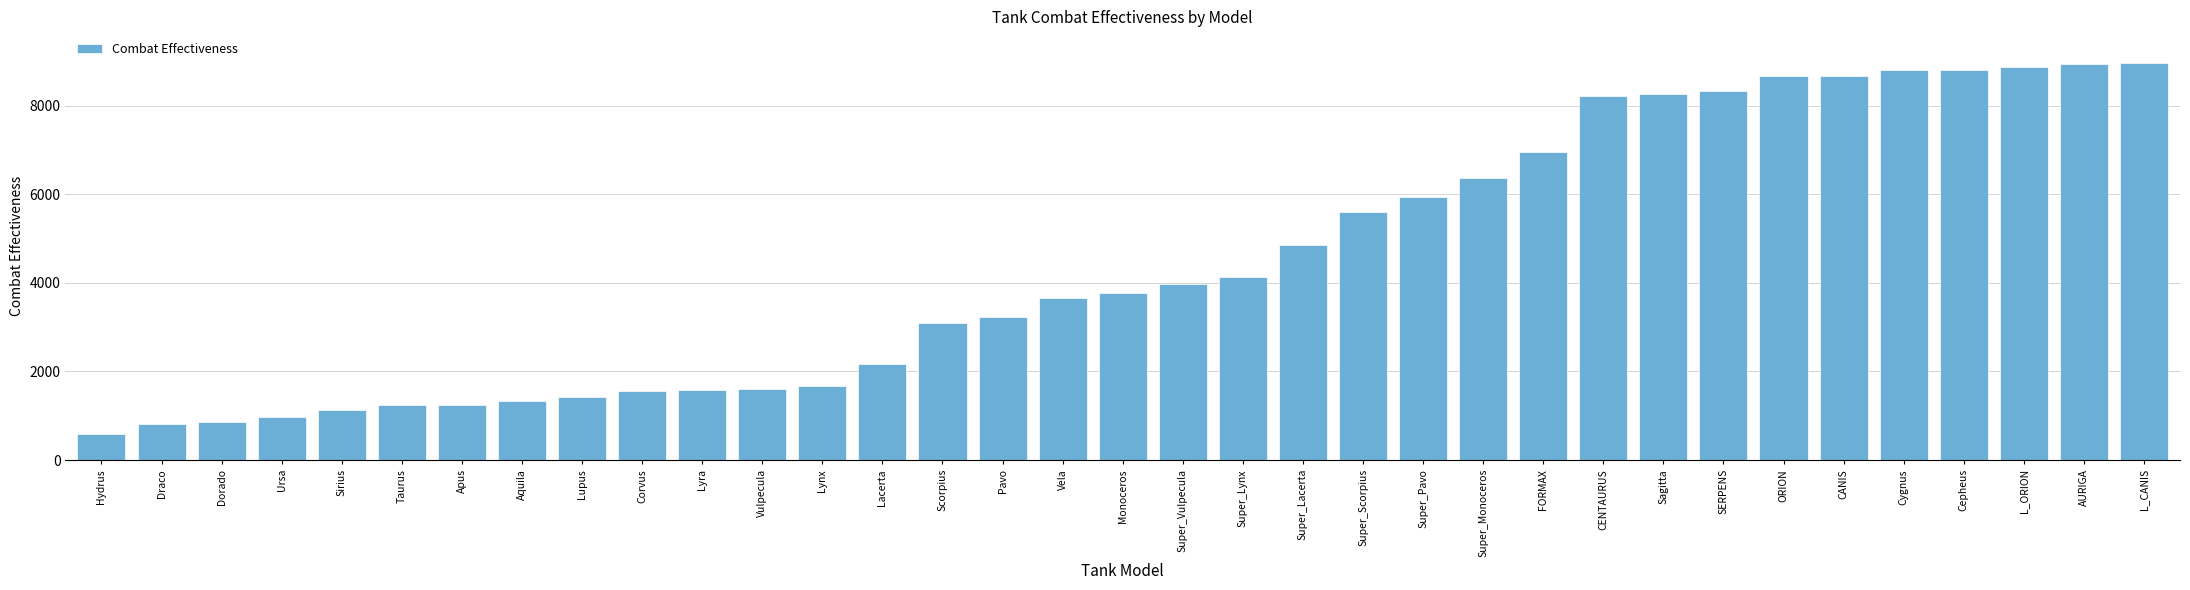

Approximately how many times larger is the value at Ursa compared to Super_Lacerta?

0.2